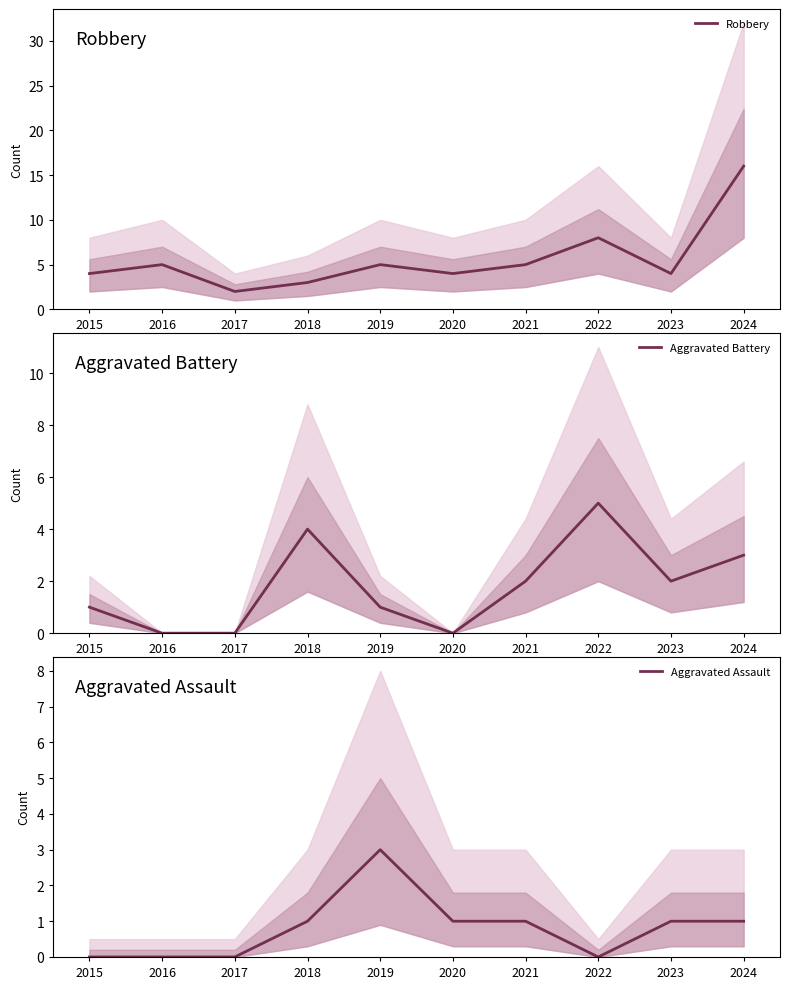

Which label corresponds to the largest value in the chart?

2024